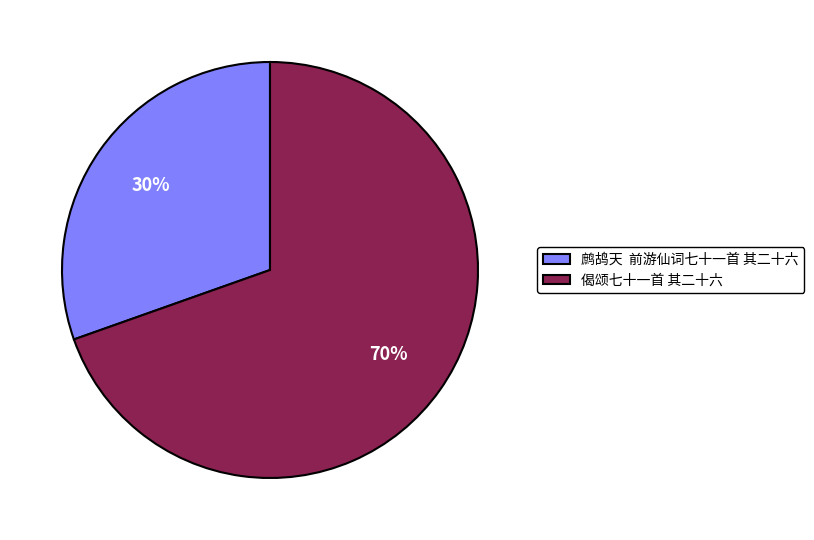

What is the largest slice in the pie chart?

偈颂七十一首 其二十六